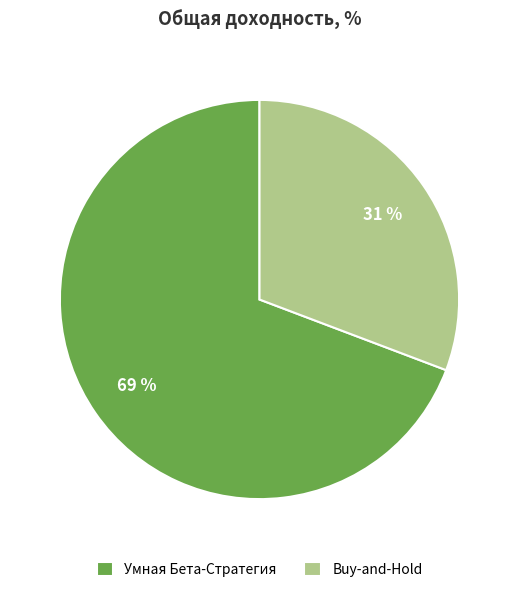

Which has a higher value, Buy-and-Hold or Умная Бета-Стратегия?

Умная Бета-Стратегия